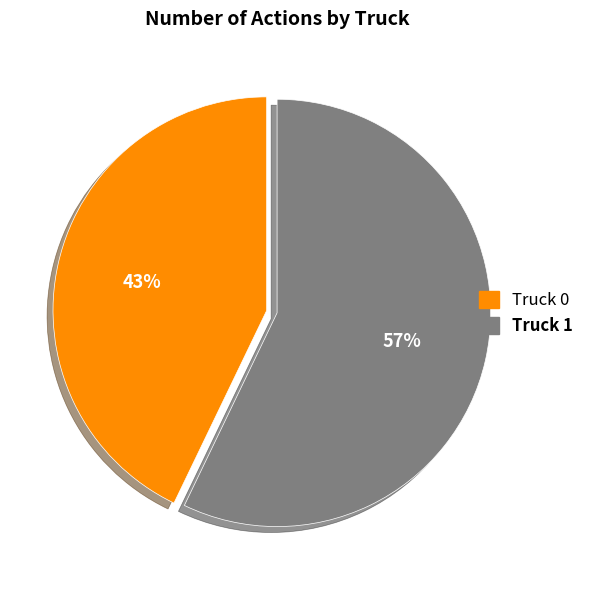

To the nearest percent, what is the combined percentage of Truck 0 and Truck 1?

100%